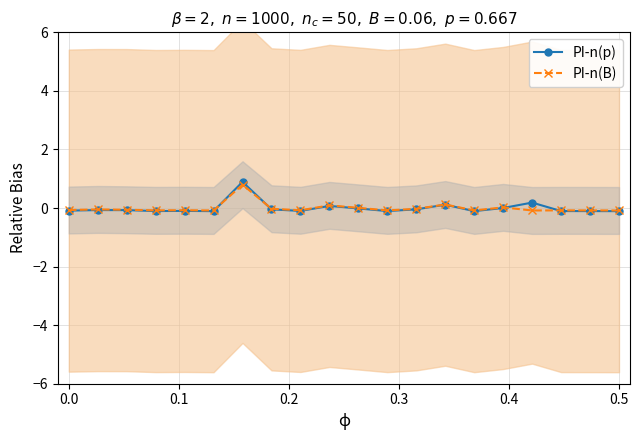

How many series are shown in this chart?

2